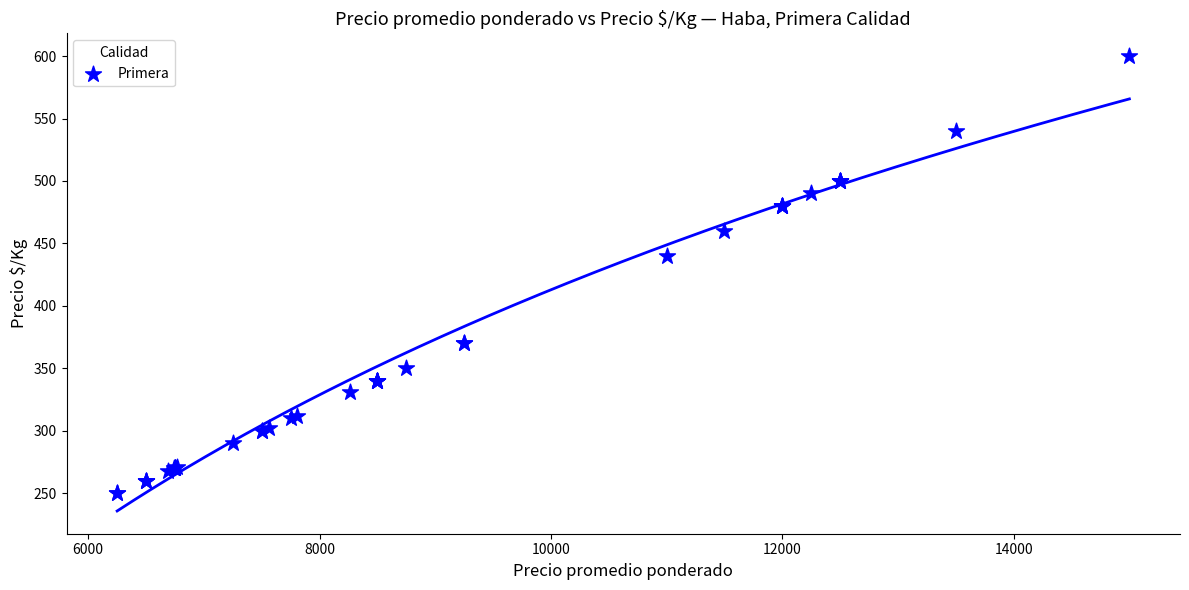

What Y value in the scatter plot is closest to 425?

440